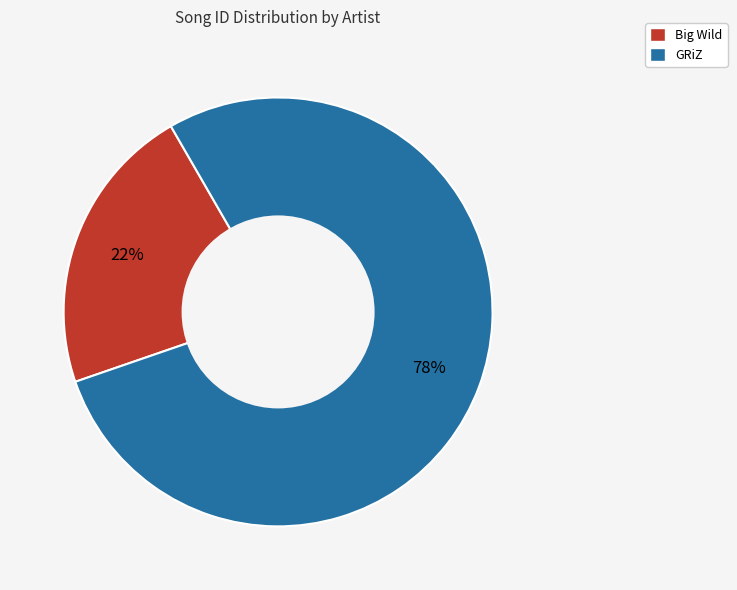

Is the sum of GRiZ and Big Wild greater than half?

Yes